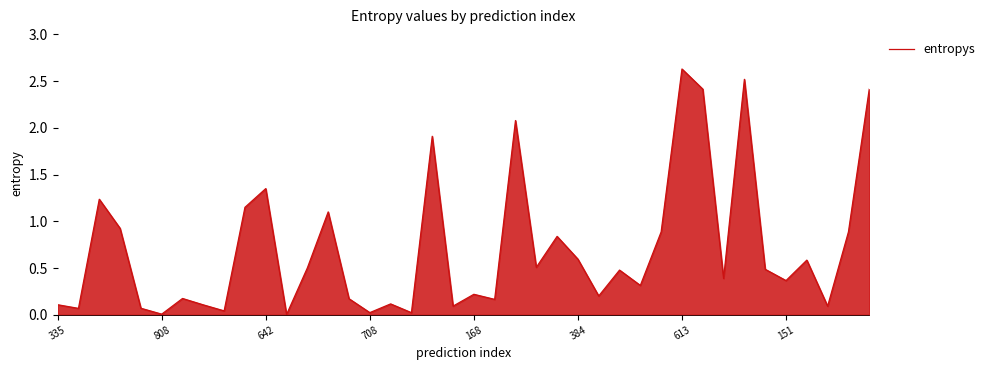

What is the maximum value shown in the chart?

2.6